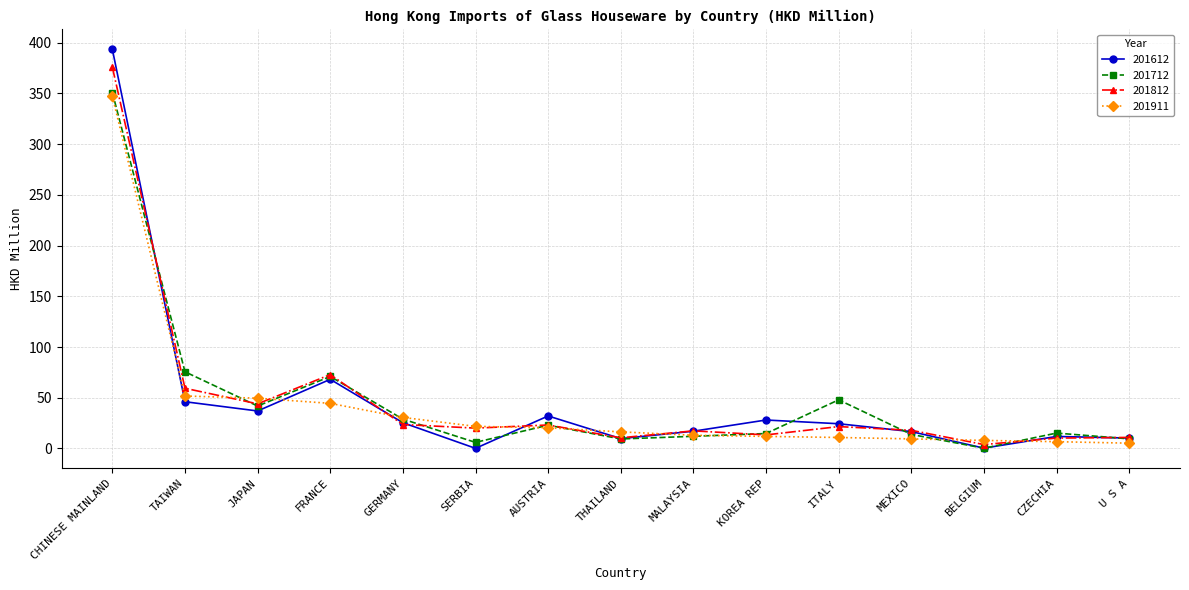

At which category does the chart reach its peak across all series?

CHINESE MAINLAND